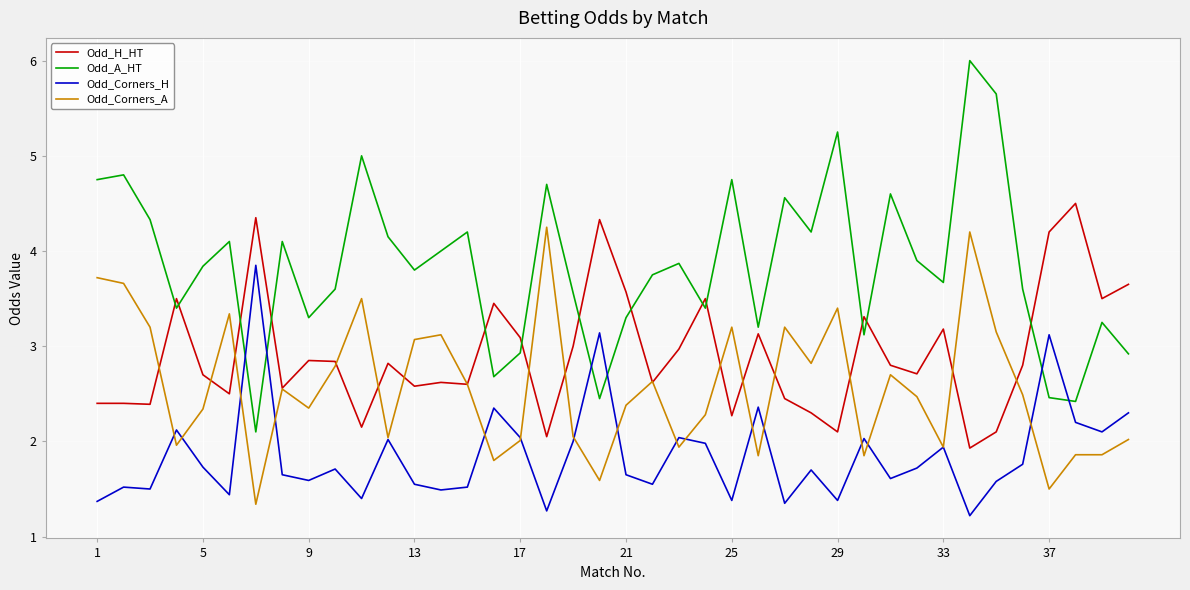

Which series has the largest range (max minus min)?

Odd_A_HT